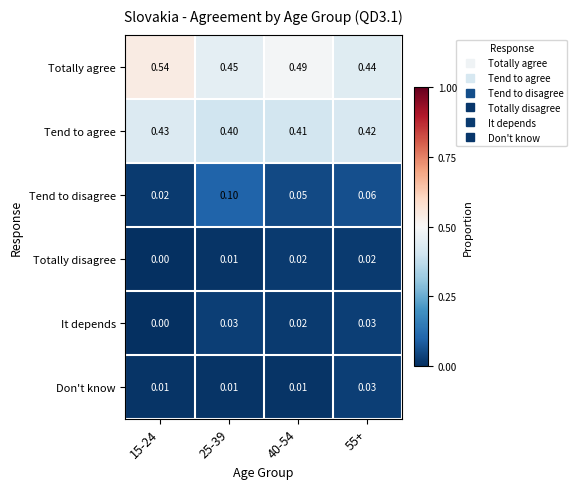

Is the value of Totally agree at 15-24 greater than the value of Totally disagree at 55+?

Yes